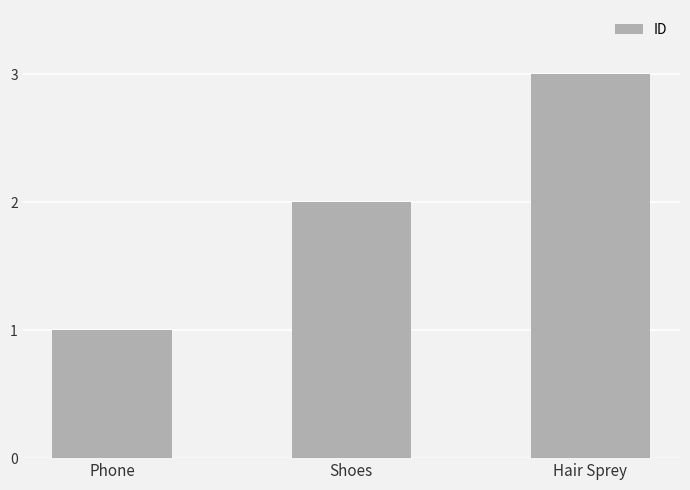

What is the label of the 1st bar from the left?

Phone